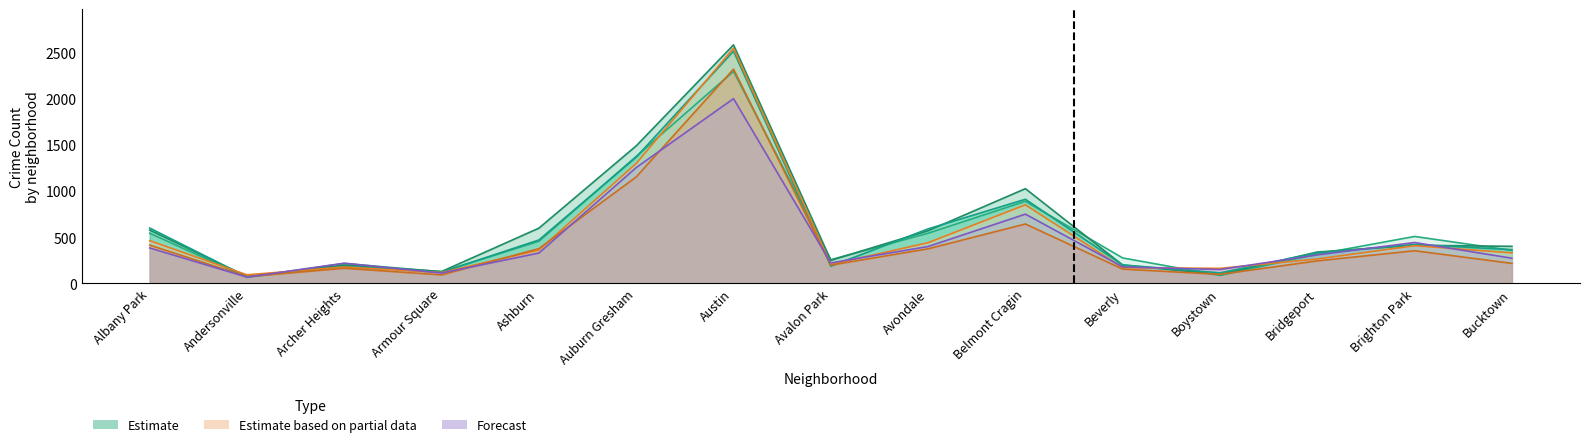

What is the spread (max minus min) of values at Austin?

583